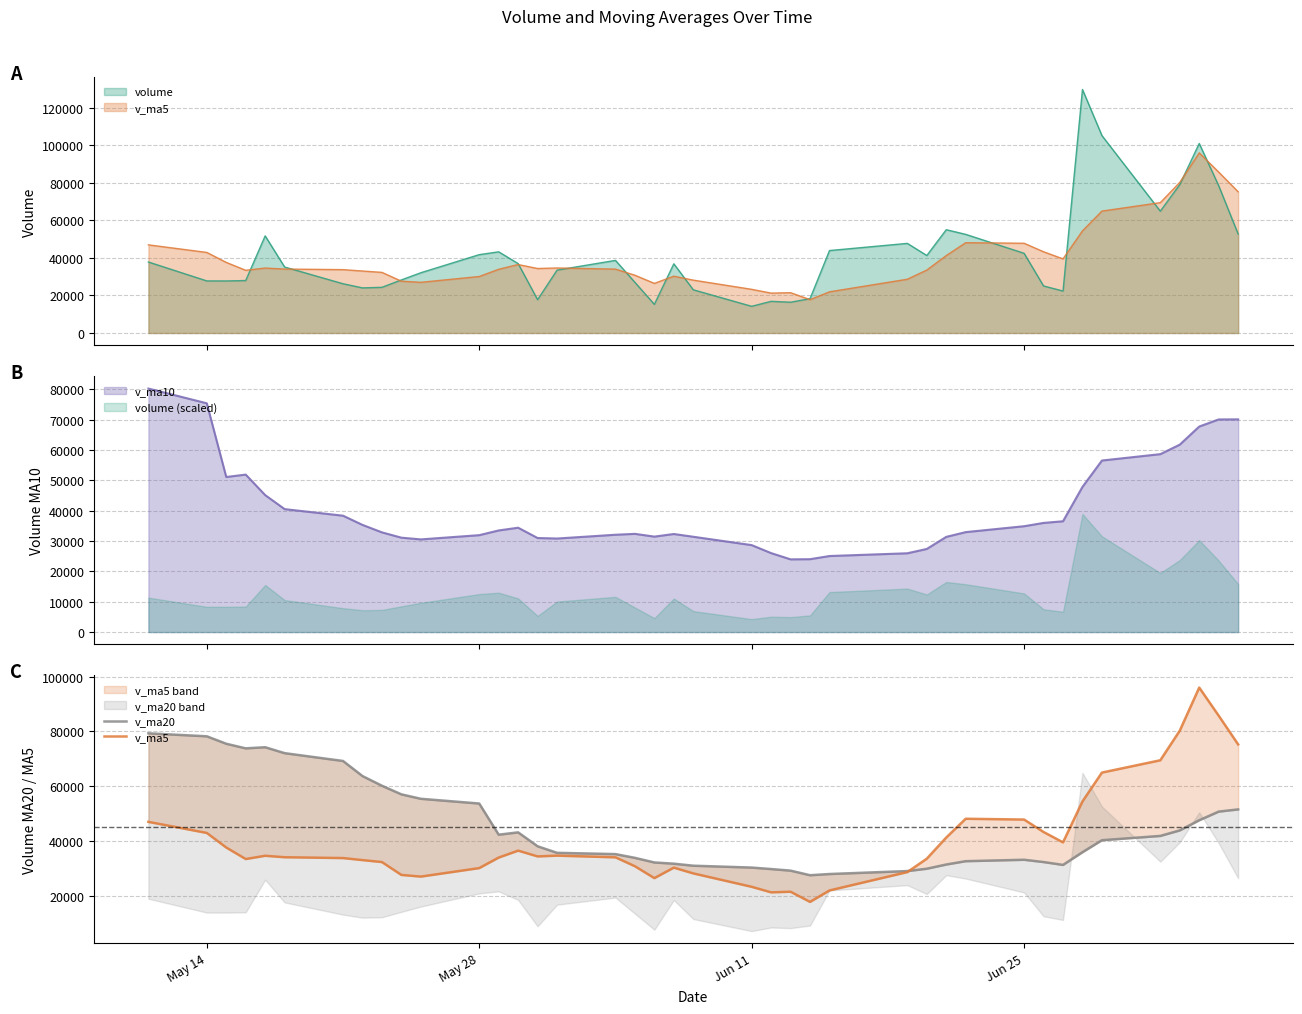

True or false: v_ma10 and volume (scaled) intersect in this chart.

False